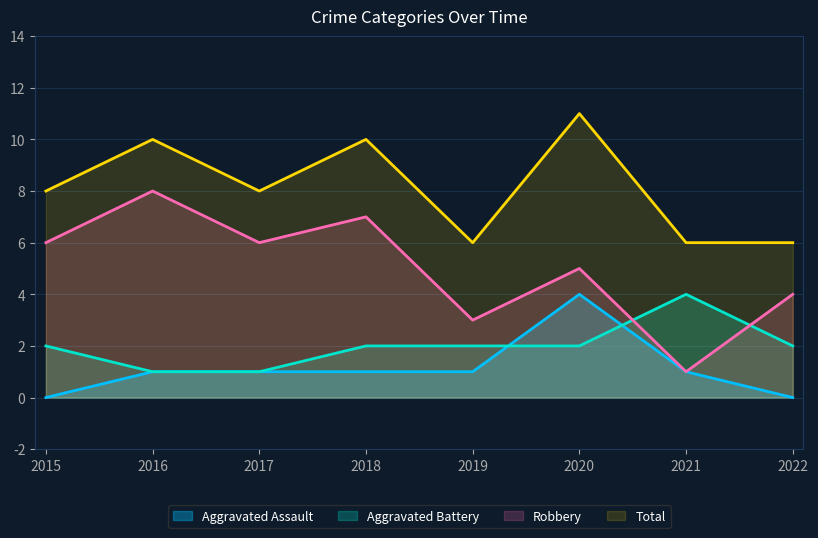

What are all the series names shown in the legend?

Aggravated Assault, Aggravated Battery, Robbery, Total